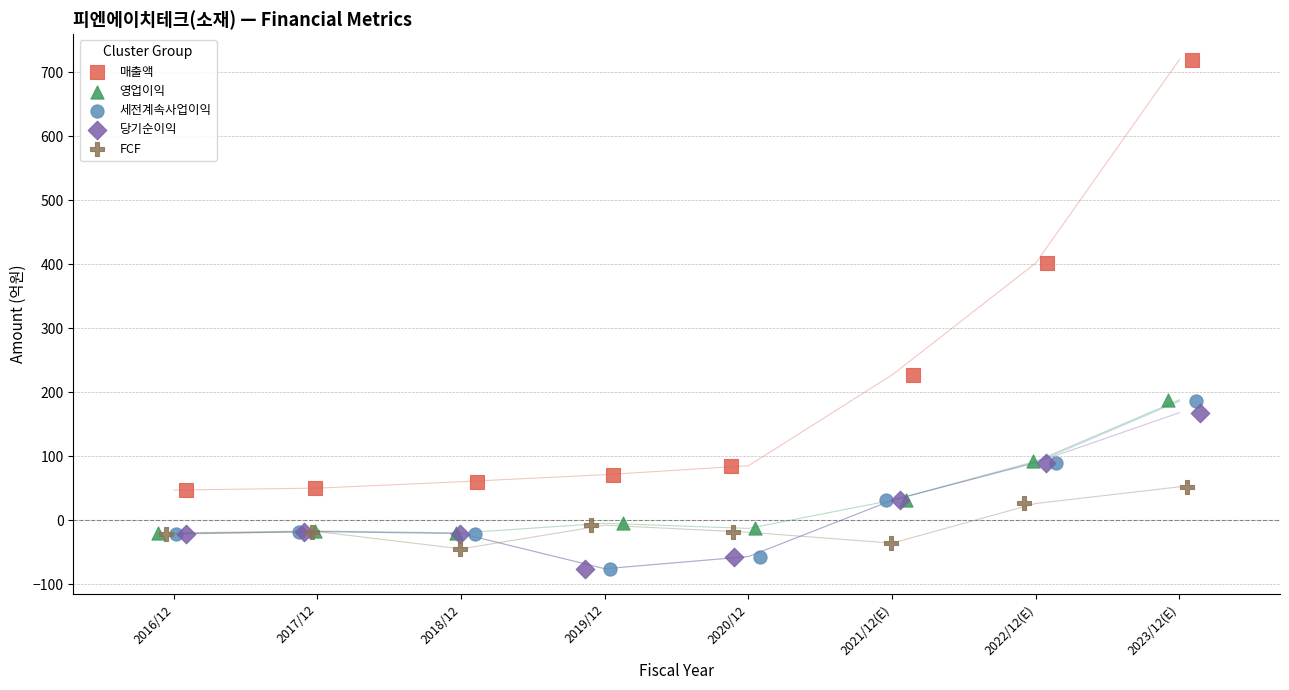

Which series has the largest Y range (max minus min)?

매출액